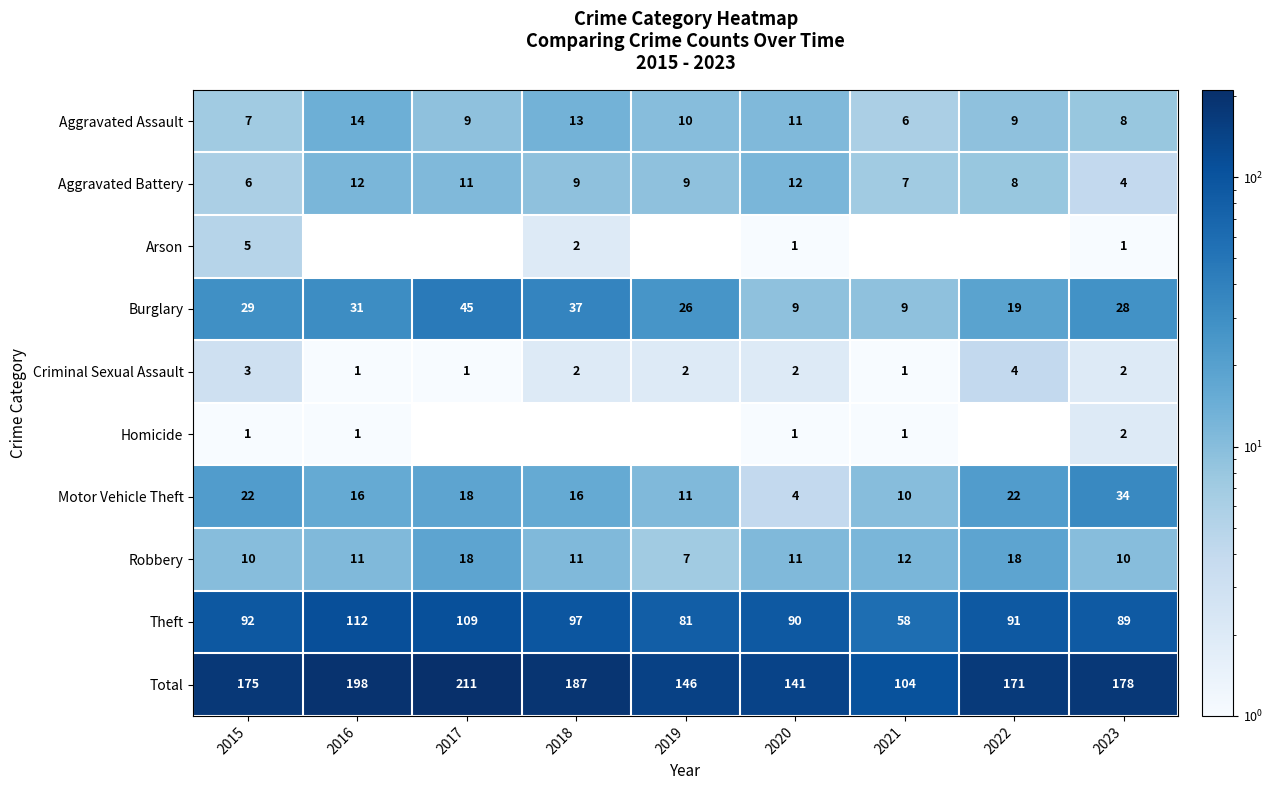

Which category has the lowest value in the Total series?

2021